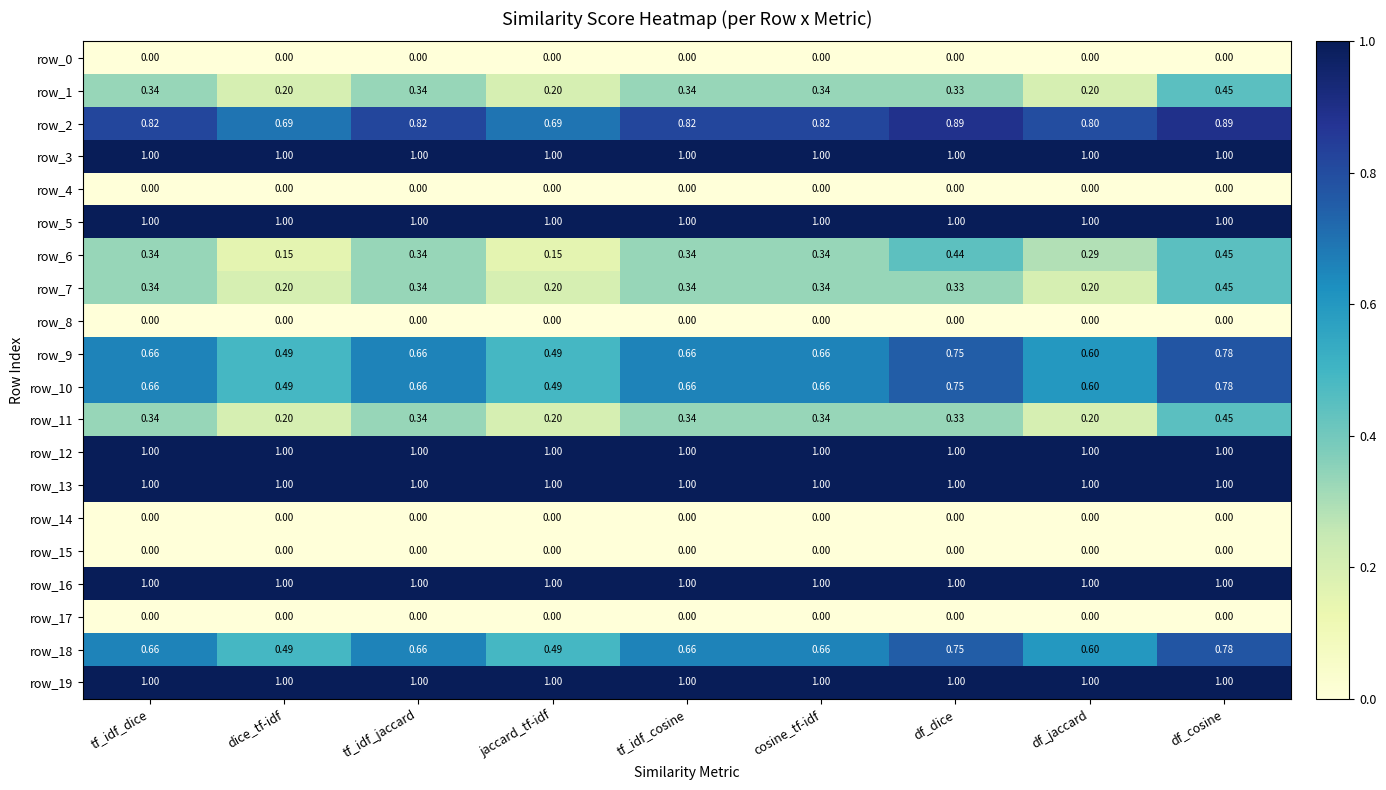

Is the value of row_7 at dice_tf-idf greater than the value of row_6 at df_dice?

No